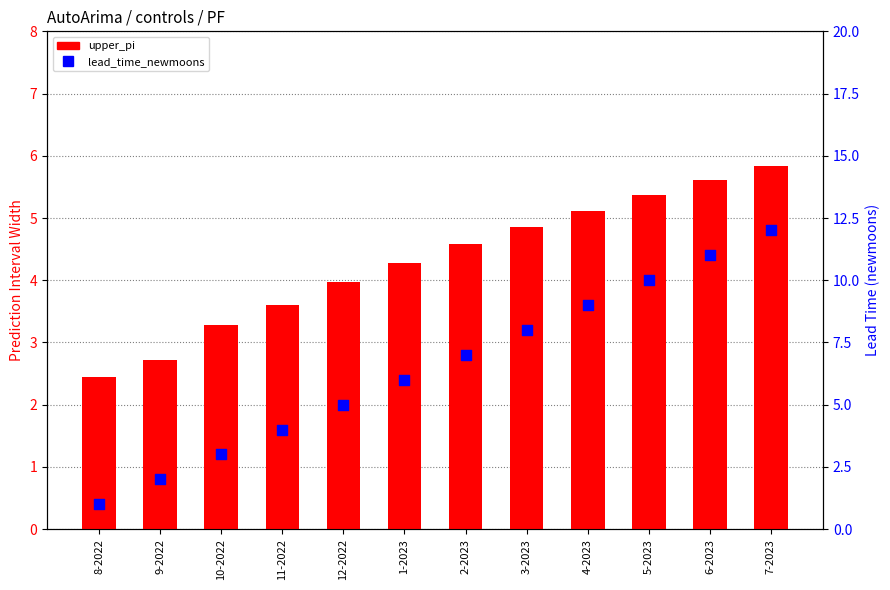

What is the total value across all series at 10-2022?

6.3